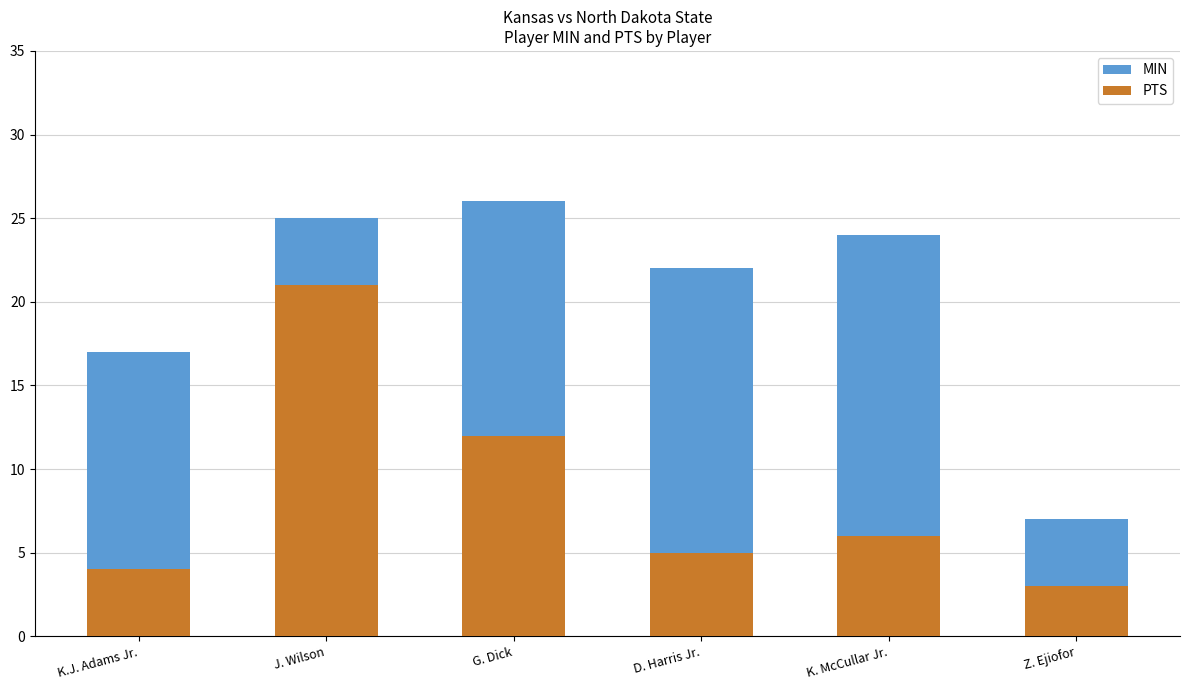

Which category has the lowest value in the PTS series?

Z. Ejiofor